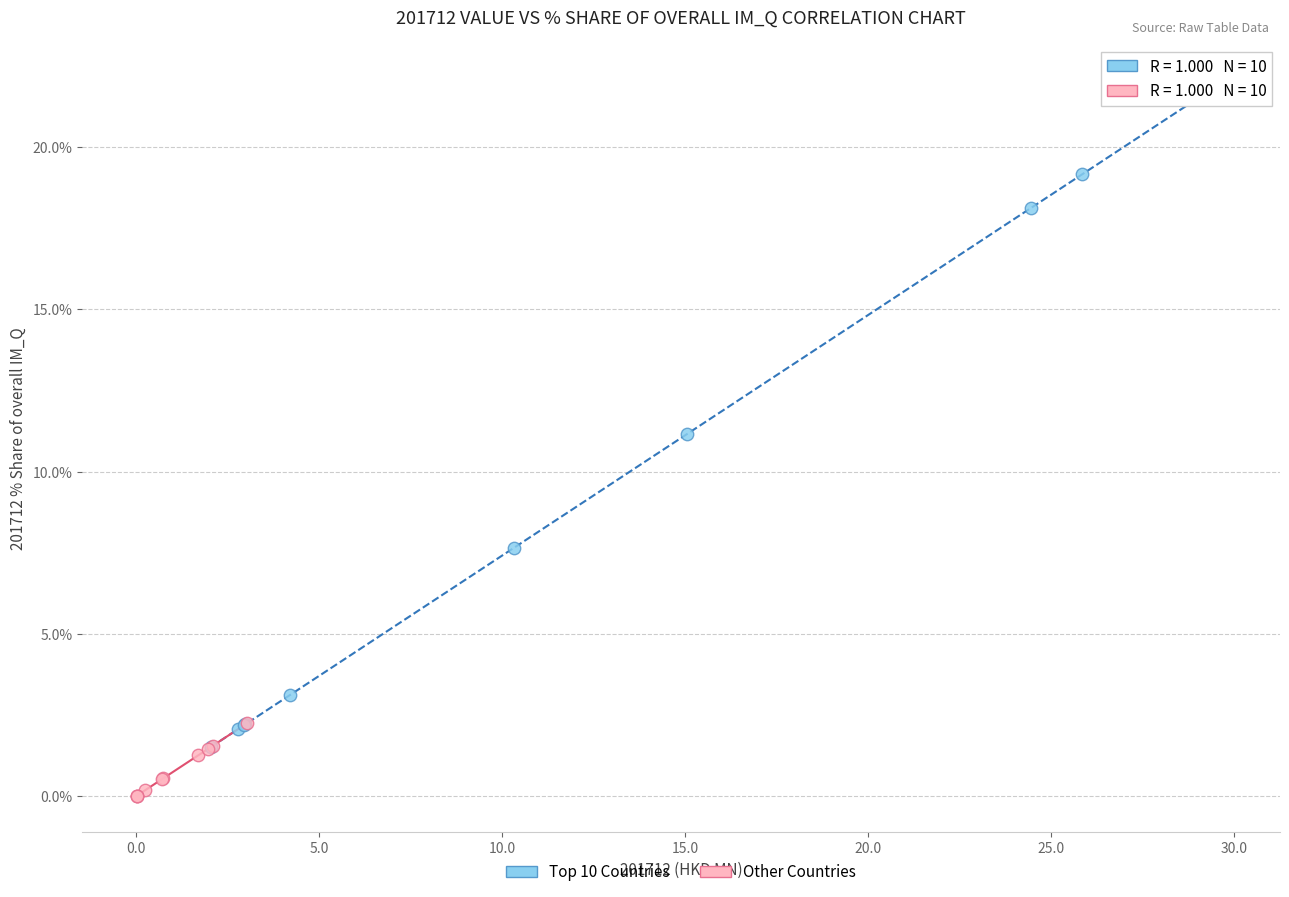

Which series contains the highest Y value?

Top 10 Countries